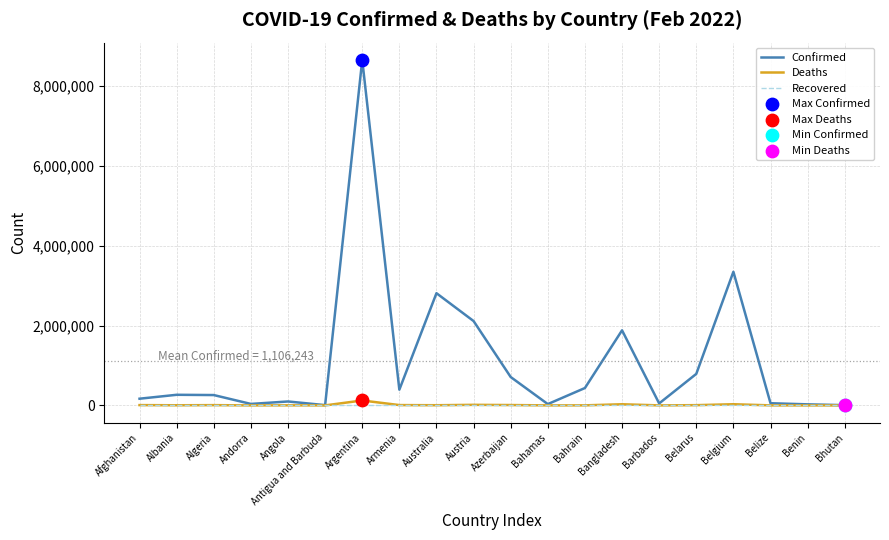

At how many categories does at least one series exceed 4449498?

1